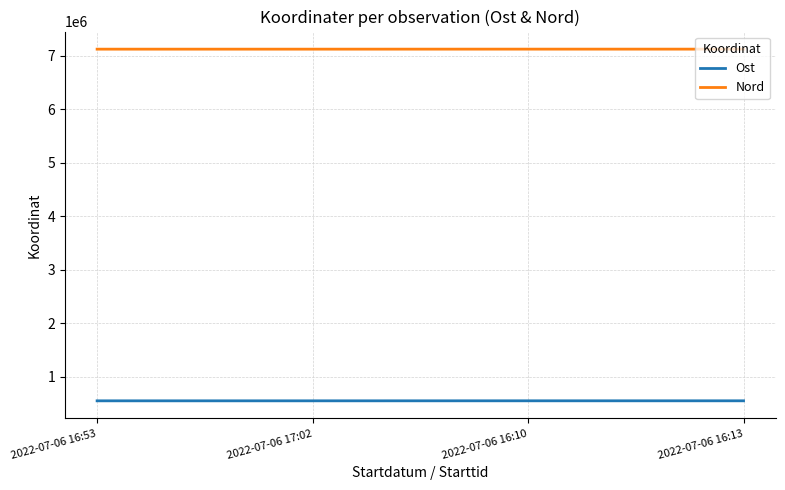

What is the difference between the highest and lowest values at 2022-07-06 16:53?

6573358.0